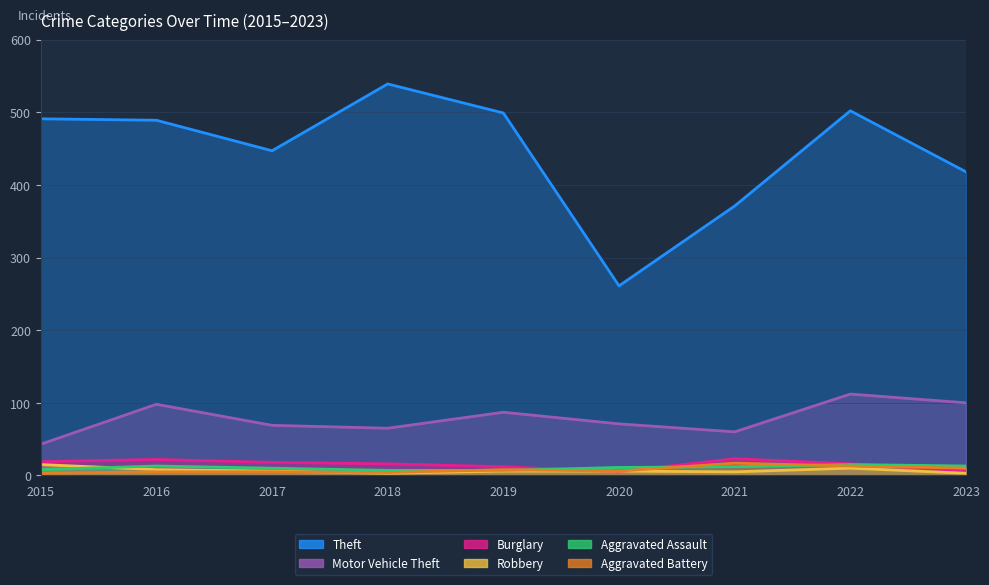

Reading left to right, what are all the values shown in this chart?

Theft: 491	489	447	539	499	261	371	502	418
Motor Vehicle Theft: 43	98	69	65	87	71	60	112	100
Burglary: 19	22	18	16	12	5	23	16	6
Robbery: 15	8	6	3	6	6	5	10	3
Aggravated Assault: 8	13	10	7	7	11	12	15	13
Aggravated Battery: 3	5	5	4	8	6	17	13	10